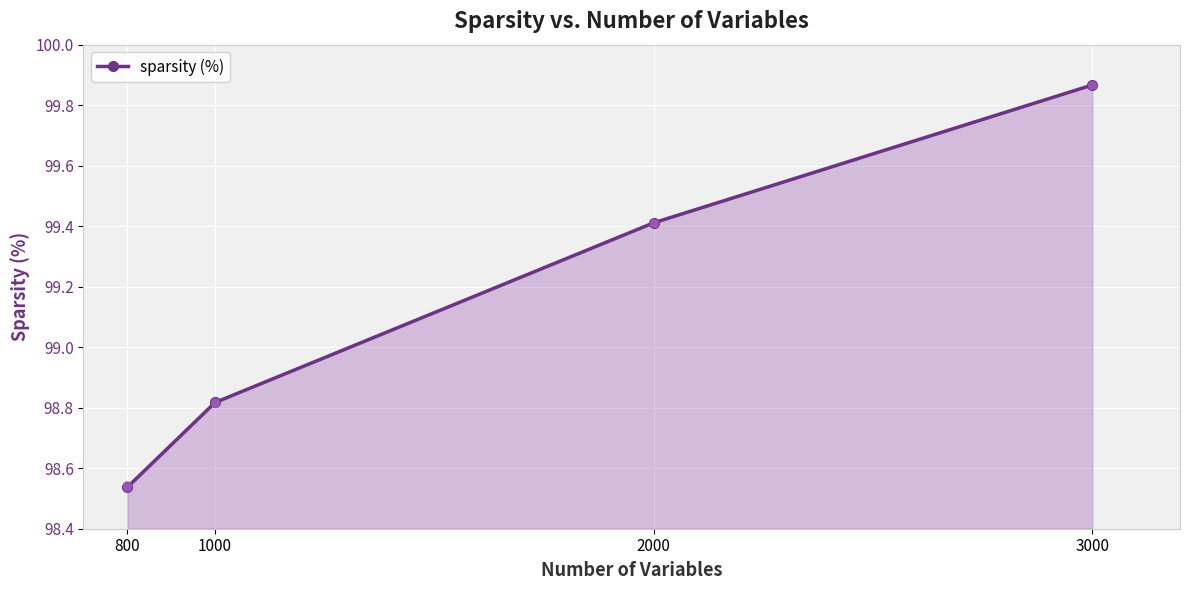

What is the change in value from 2000 to 3000?

+0.5